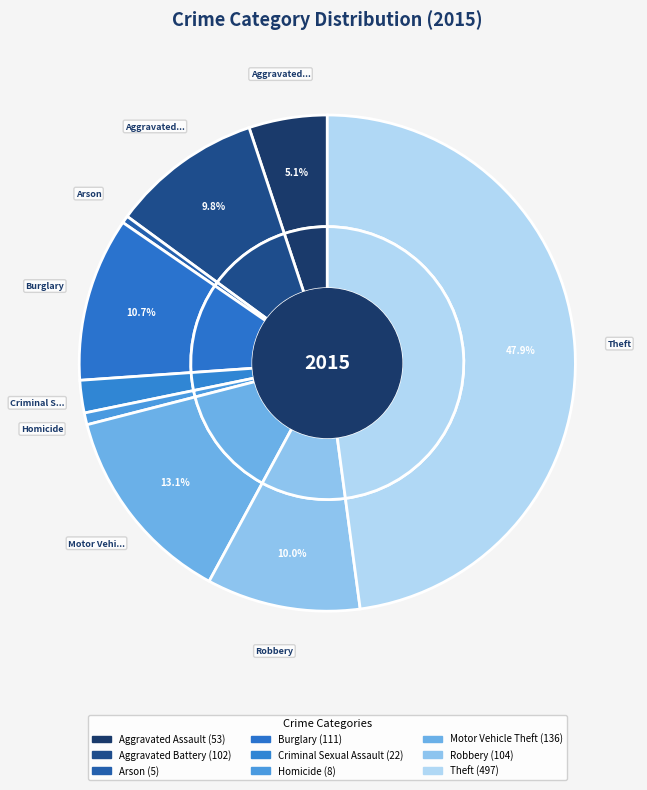

Does Arson represent more than half of the total?

No